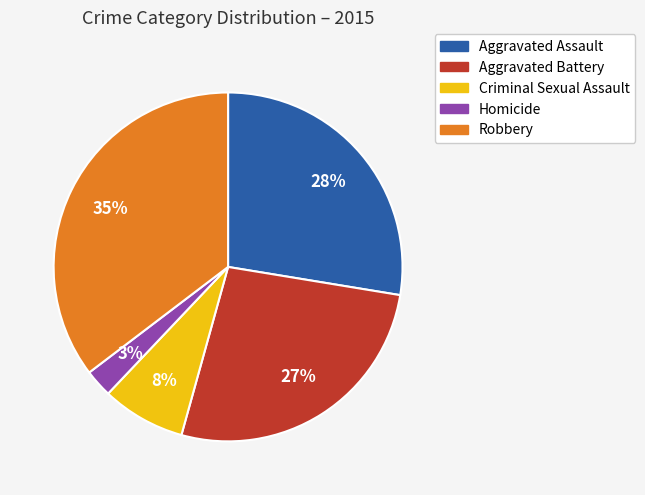

Is the sum of Criminal Sexual Assault and Homicide greater than half?

No